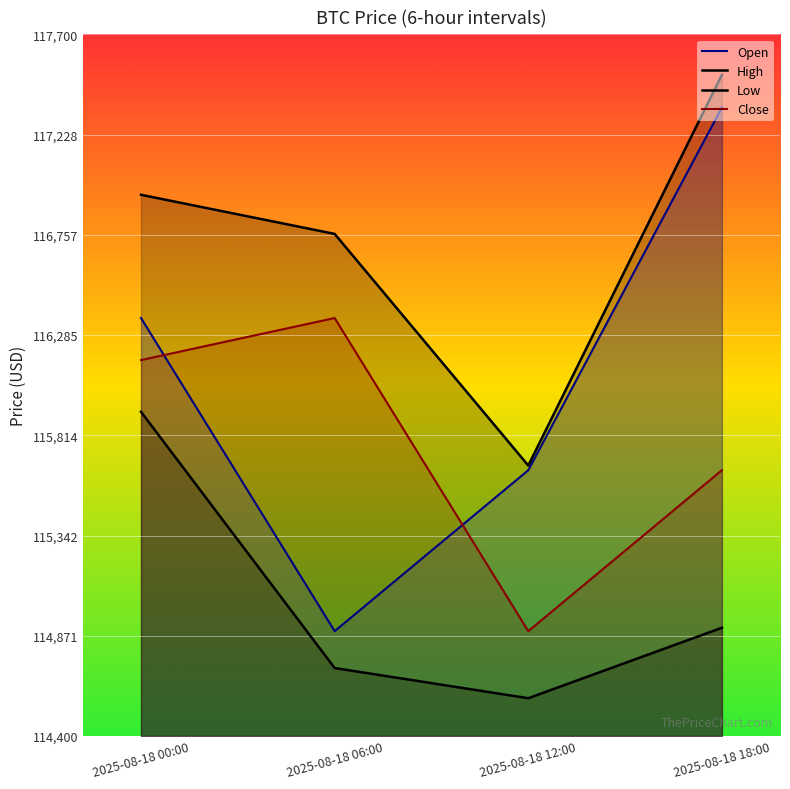

What is the average value of the Open series?

116066.1